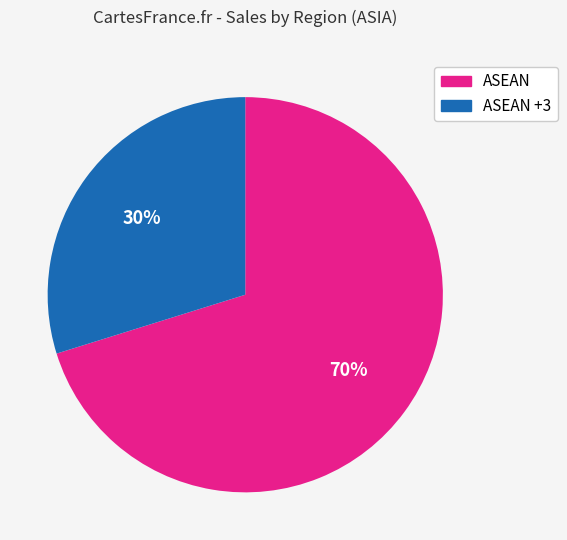

Does any single category account for the majority?

Yes